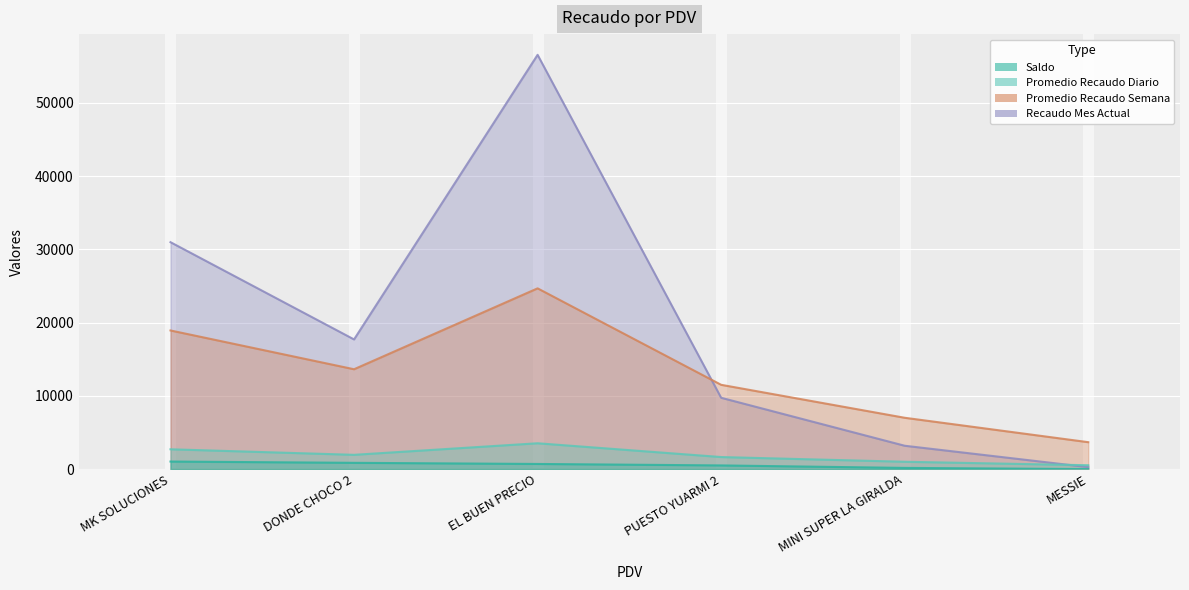

What is the label of the 2nd point from the left?

DONDE CHOCO 2